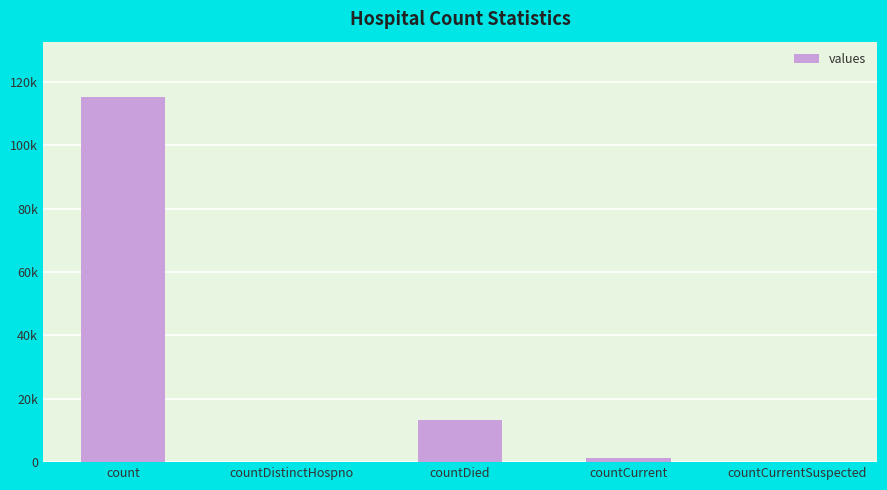

Does the chart contain stacked bars?

No